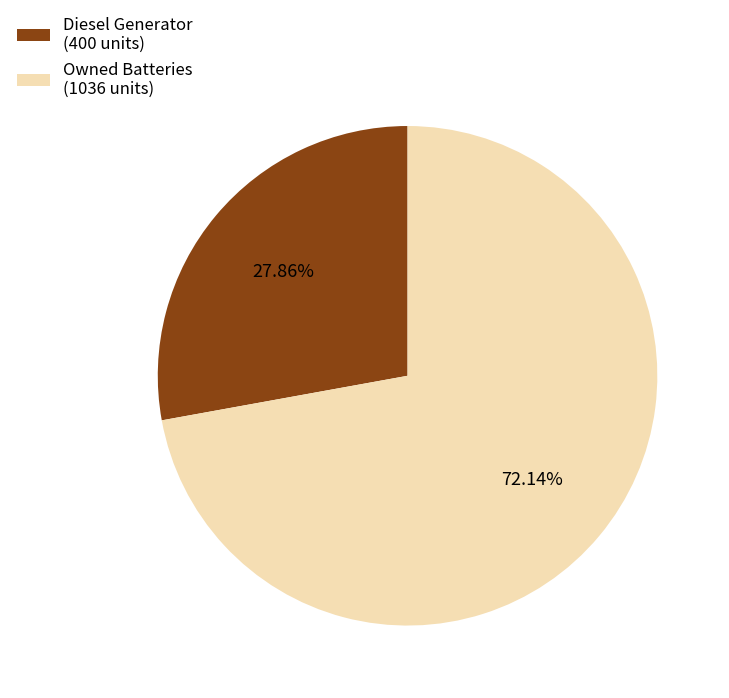

Rank the categories by value from highest to lowest.

Owned Batteries (1036 units), Diesel Generator (400 units)